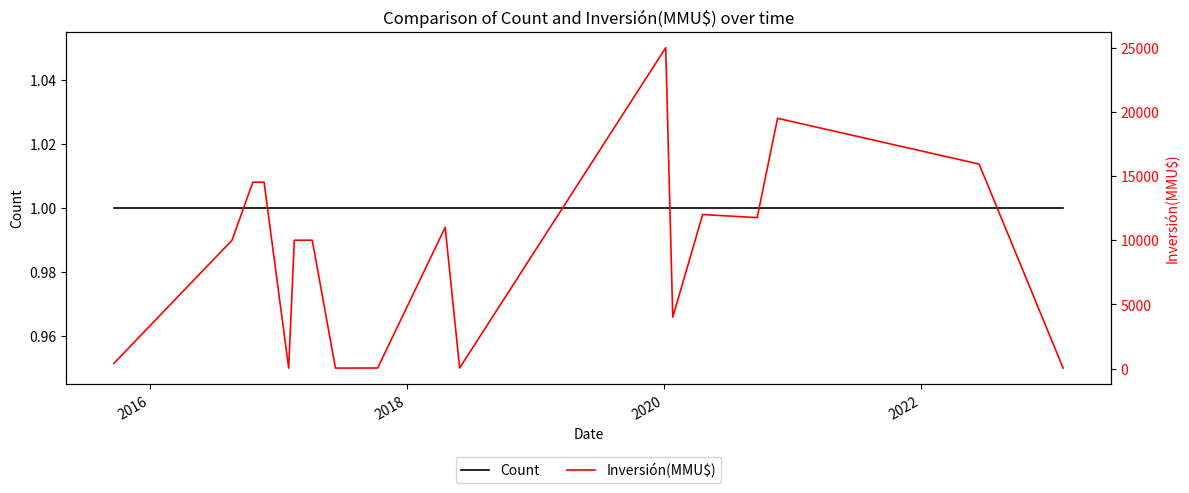

True or false: Count has more than 0 points higher than both neighbors.

False